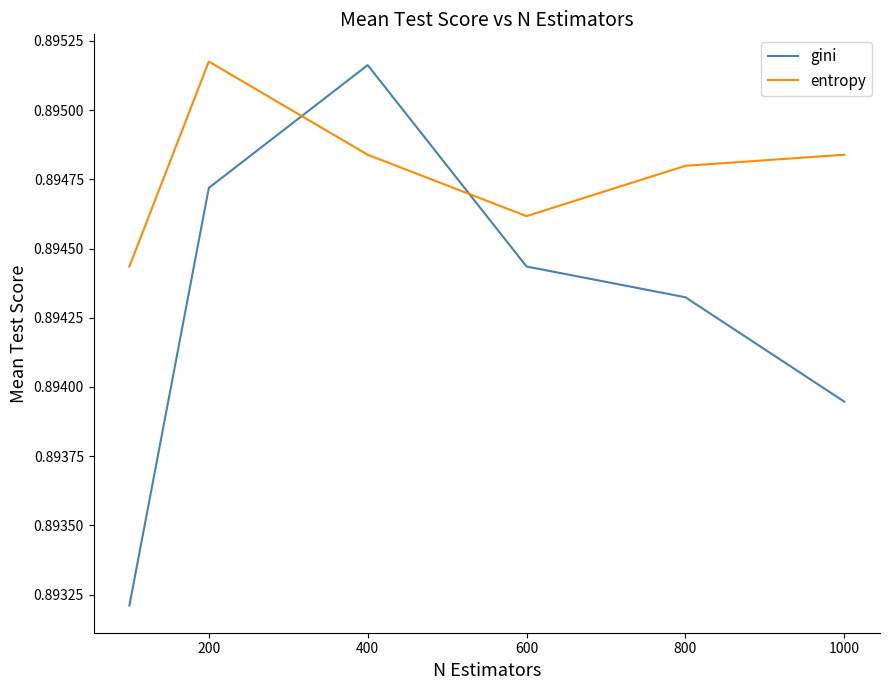

Which series has the widest spread of values?

gini